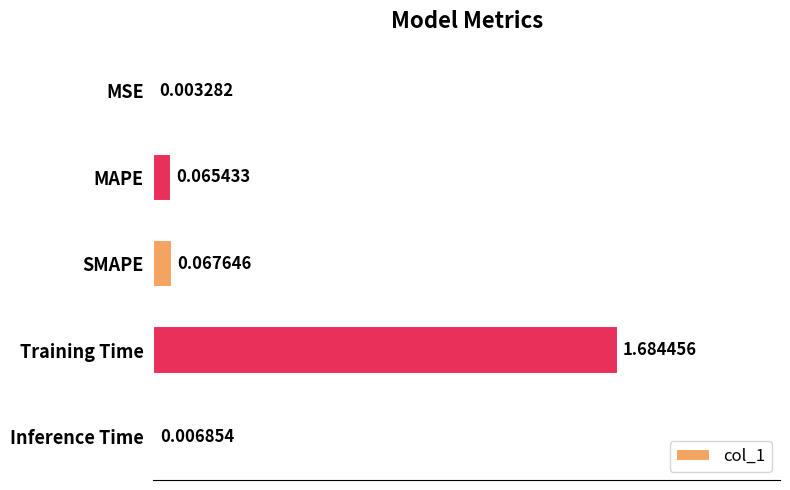

What is the change in value from MAPE to Training Time?

+1.6